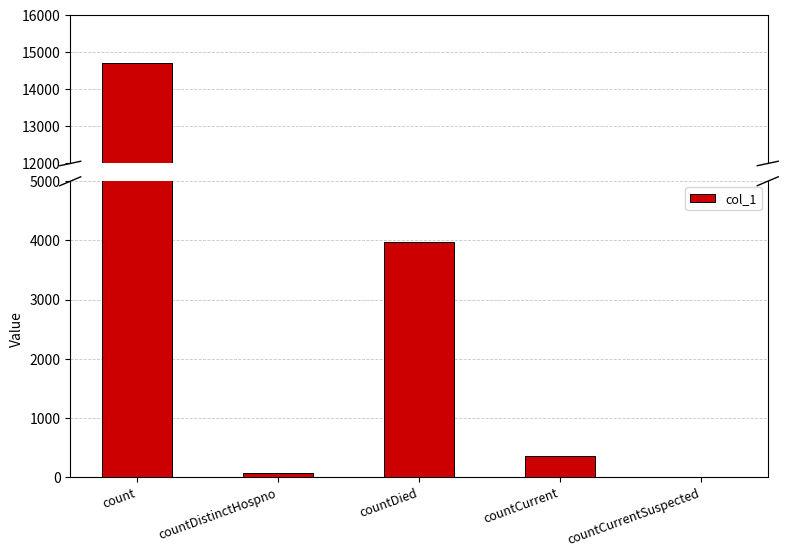

Rank the categories by value from highest to lowest.

count, countDied, countCurrent, countDistinctHospno, countCurrentSuspected